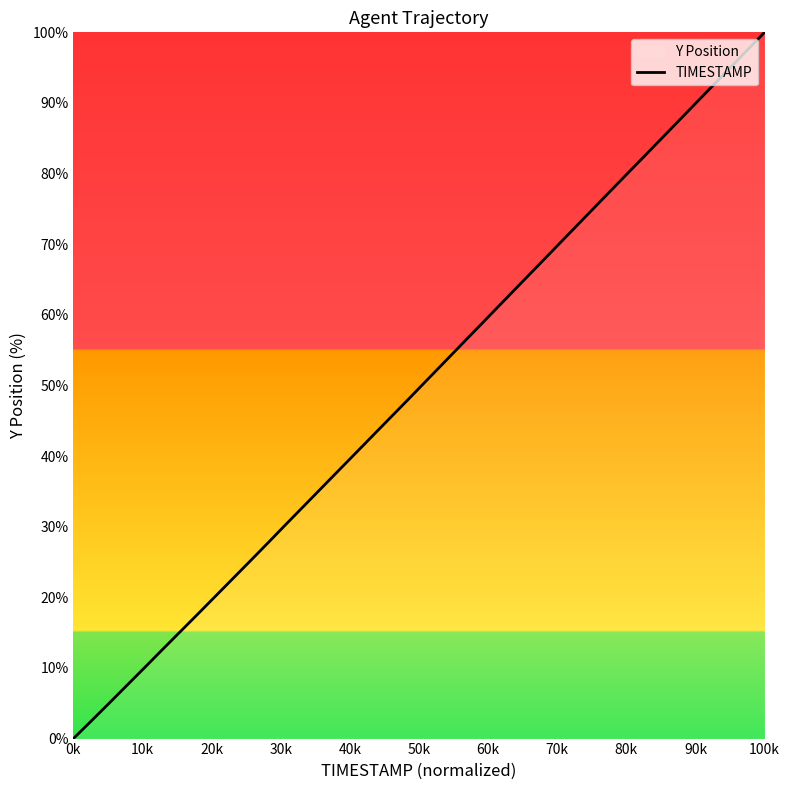

At which category does the chart reach its minimum across all series?

0k